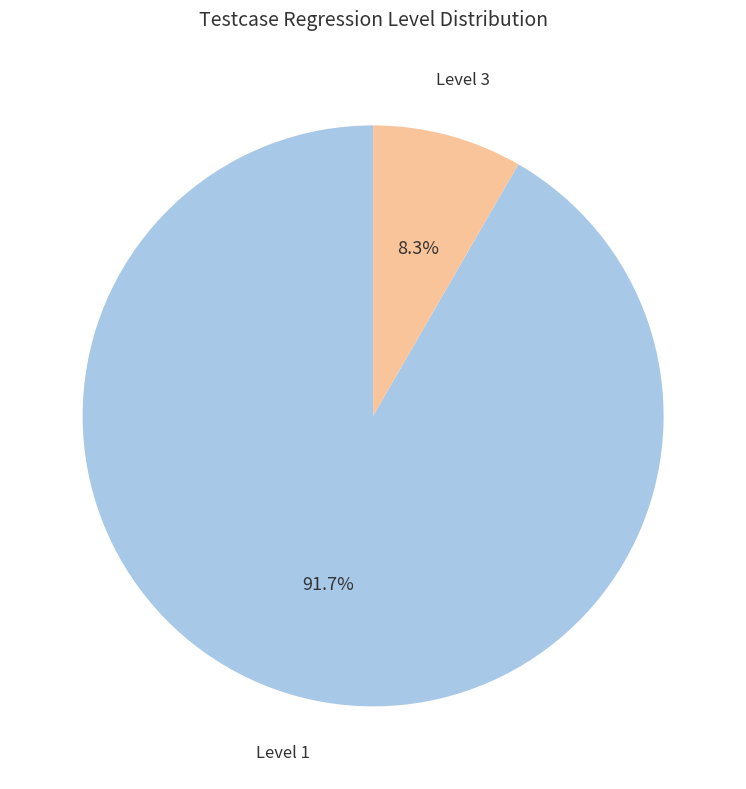

True or false: Level 1 accounts for 81% of the total.

False